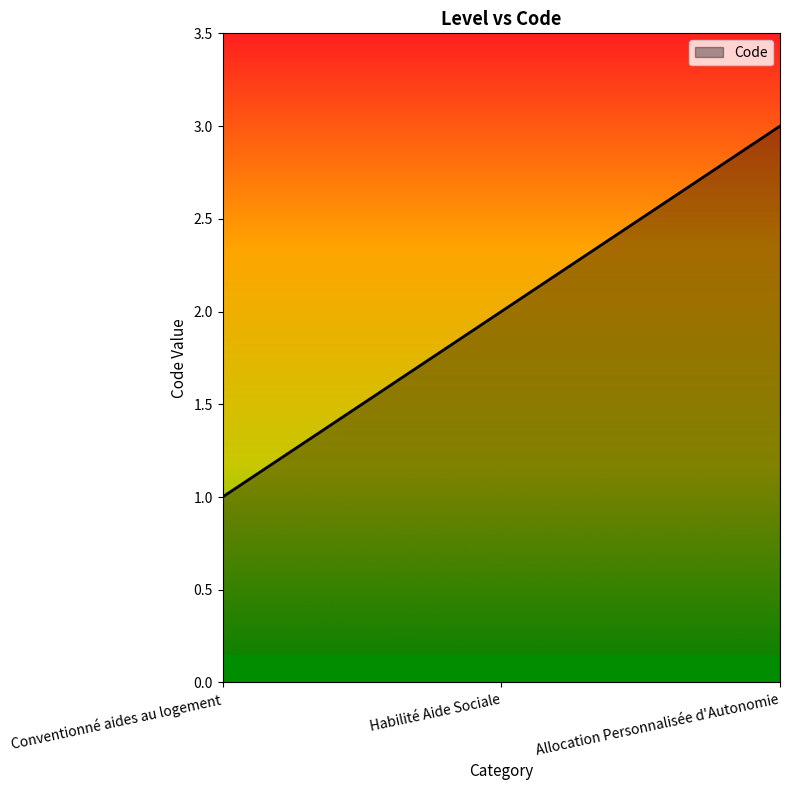

How many series are shown in this chart?

1